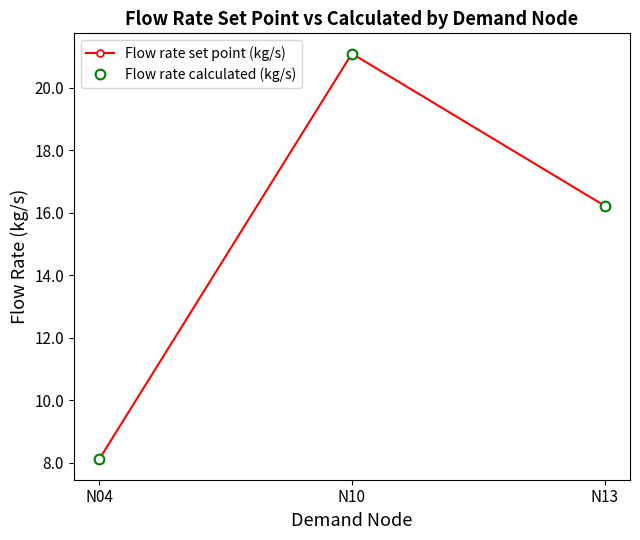

Is it true that Flow rate set point (kg/s) equals 16.2 at N13?

True